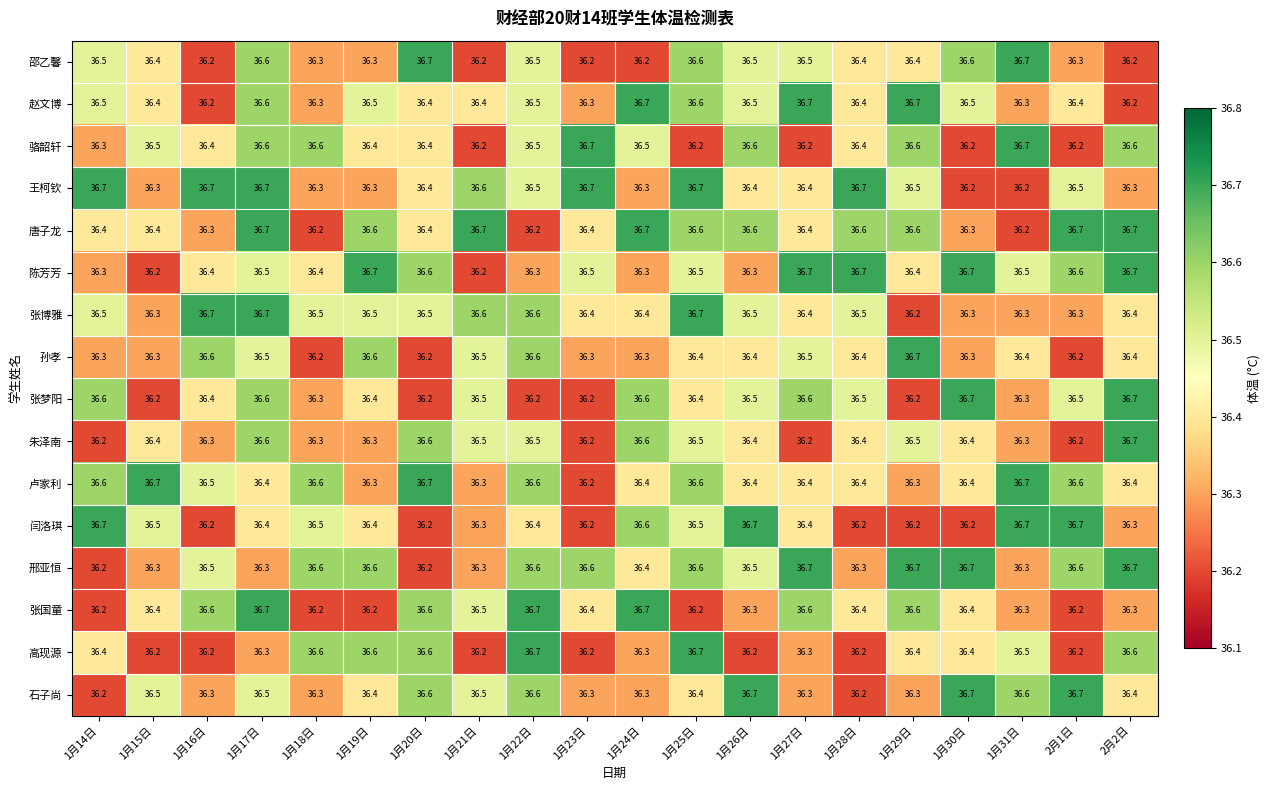

What is the difference between the maximum and minimum values in the 陈芳芳 series?

0.5